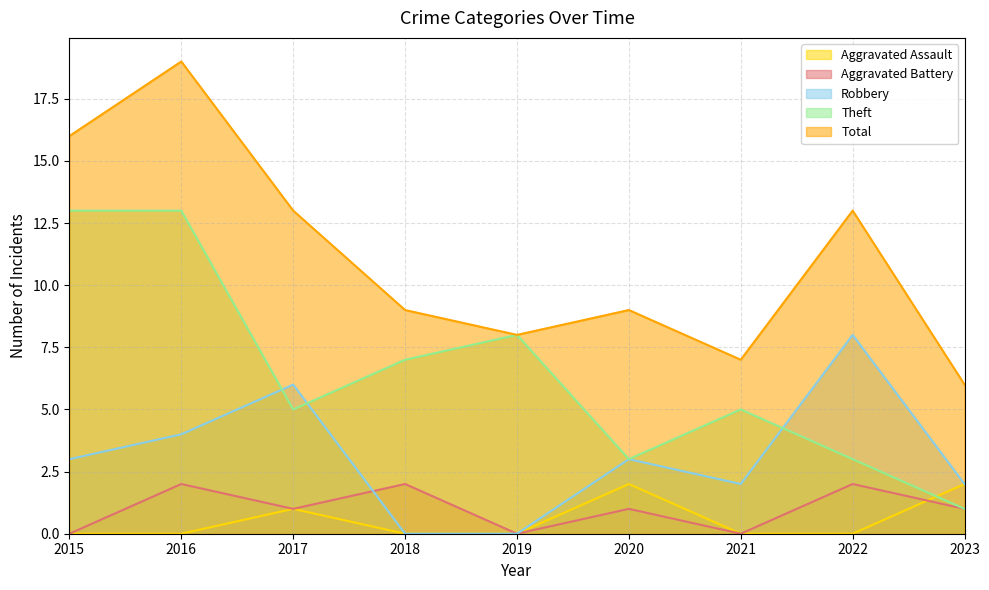

What is the difference between the maximum and minimum values in the Aggravated Battery series?

2